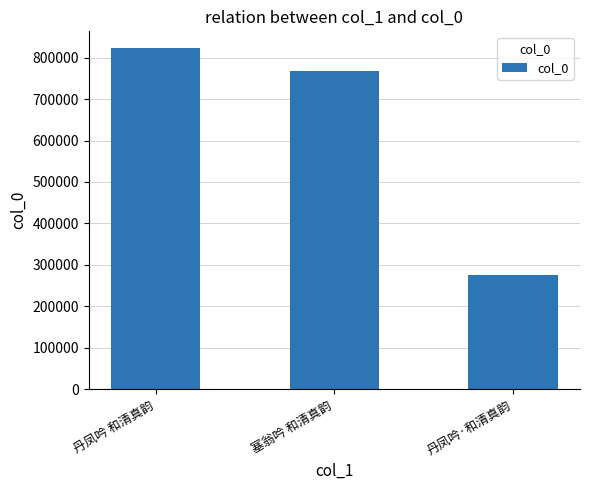

Which has a higher value, 丹凤吟 和清真韵 or 塞翁吟 和清真韵?

丹凤吟 和清真韵